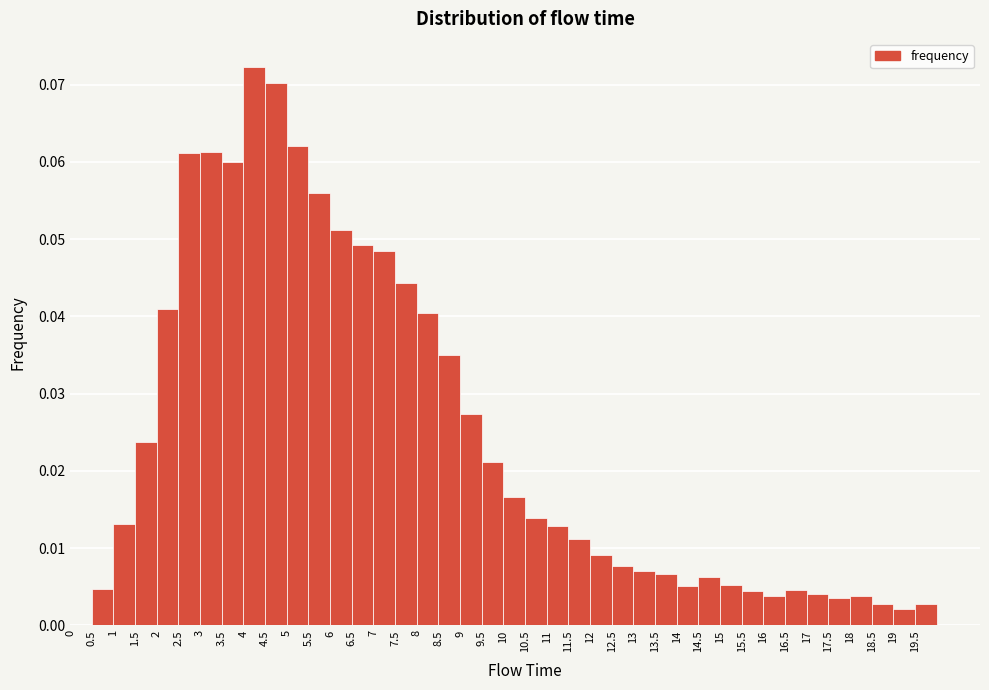

Reading left to right, list every bar in this chart as the range it spans on the x-axis followed by its height. The values are not printed on the chart, so give them approximately, as read against the axis.

0.0 to 0.5: 0
0.5 to 1.0: 0.005
1.0 to 1.5: 0.013
1.5 to 2.0: 0.024
2.0 to 2.5: 0.041
2.5 to 3.0: 0.061
3.0 to 3.5: 0.061
3.5 to 4.0: 0.060
4.0 to 4.5: 0.072
4.5 to 5.0: 0.070
5.0 to 5.5: 0.062
5.5 to 6.0: 0.056
6.0 to 6.5: 0.051
6.5 to 7.0: 0.049
7.0 to 7.5: 0.048
7.5 to 8.0: 0.044
8.0 to 8.5: 0.041
8.5 to 9.0: 0.035
9.0 to 9.5: 0.027
9.5 to 10.0: 0.021
10.0 to 10.5: 0.017
10.5 to 11.0: 0.014
11.0 to 11.5: 0.013
11.5 to 12.0: 0.011
12.0 to 12.5: 0.009
12.5 to 13.0: 0.008
13.0 to 13.5: 0.007
13.5 to 14.0: 0.007
14.0 to 14.5: 0.005
14.5 to 15.0: 0.006
15.0 to 15.5: 0.005
15.5 to 16.0: 0.004
16.0 to 16.5: 0.004
16.5 to 17.0: 0.005
17.0 to 17.5: 0.004
17.5 to 18.0: 0.004
18.0 to 18.5: 0.004
18.5 to 19.0: 0.003
19.0 to 19.5: 0.002
19.5 to 20.0: 0.003